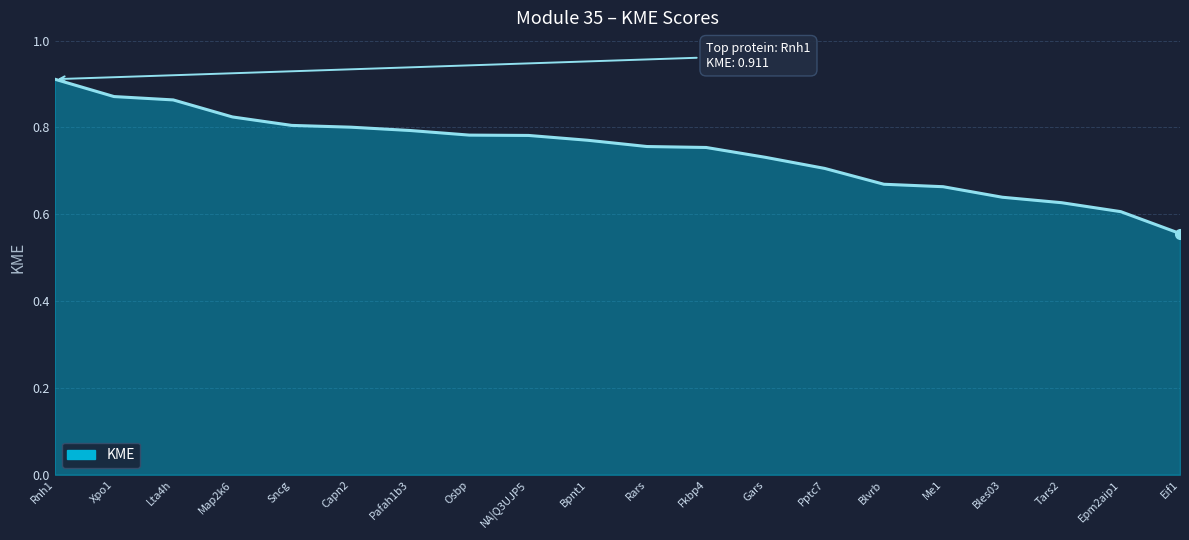

Which category has the highest value across all series?

Rnh1